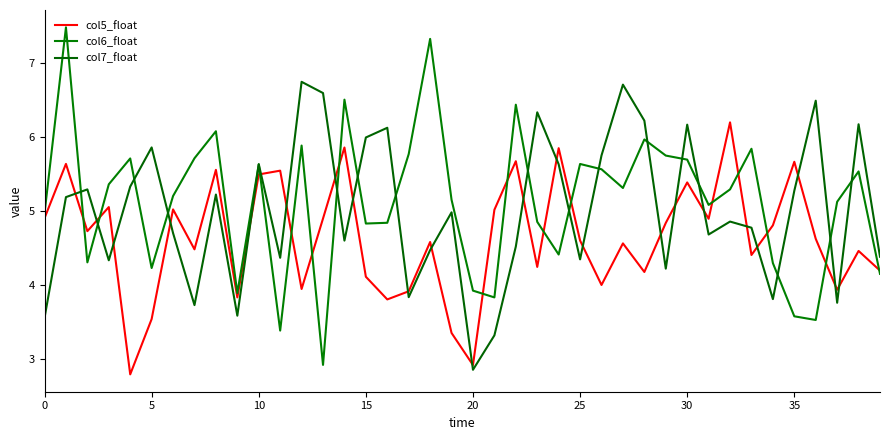

At which label does col7_float reach its peak?

12